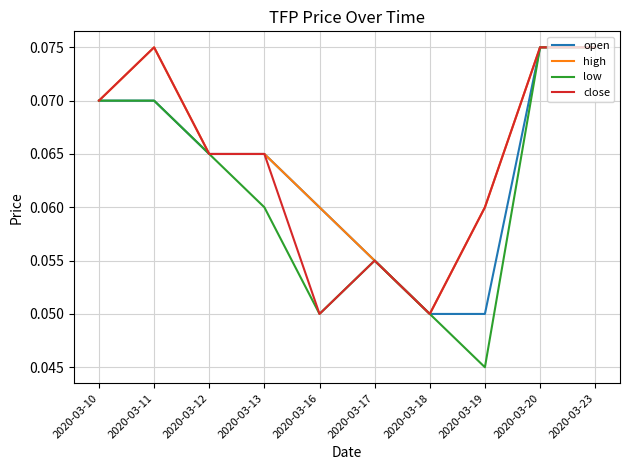

What are all the series names shown in the legend?

open, high, low, close